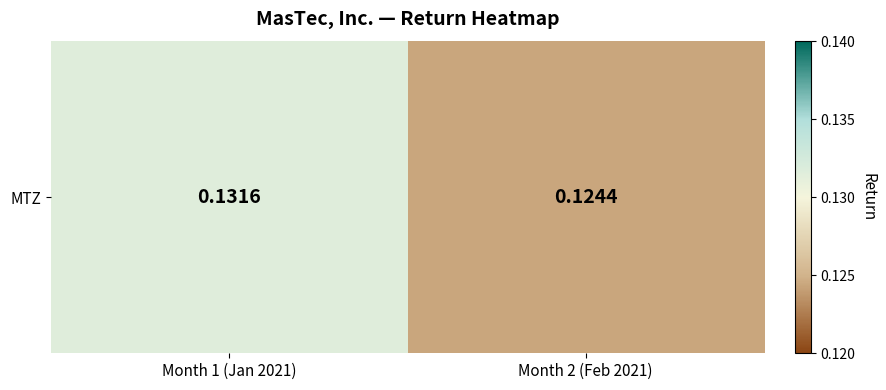

Reading left to right, list all the values displayed in this chart.

Month 1 (Jan 2021)=0.1	Month 2 (Feb 2021)=0.1